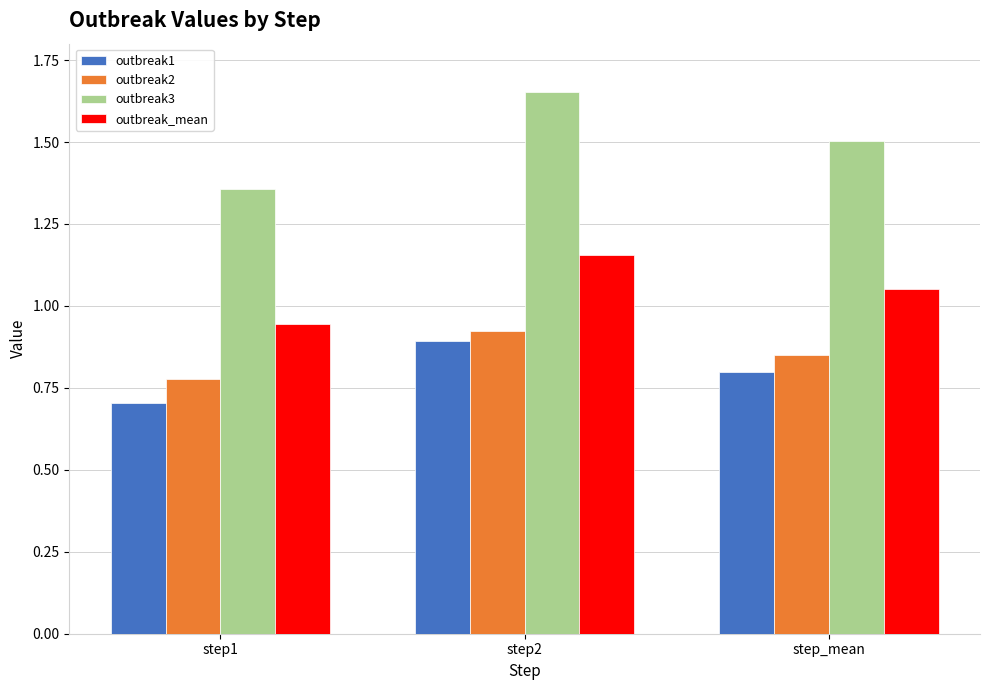

How many outbreak2 values are between 0 and 1?

3